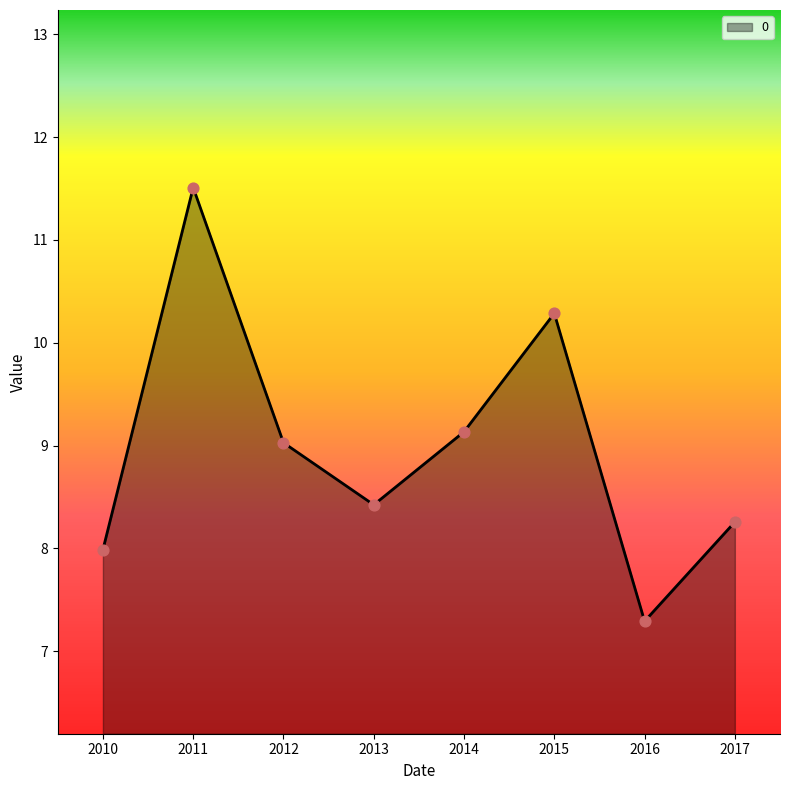

What is the change in value from 2015 to 2017?

-2.0